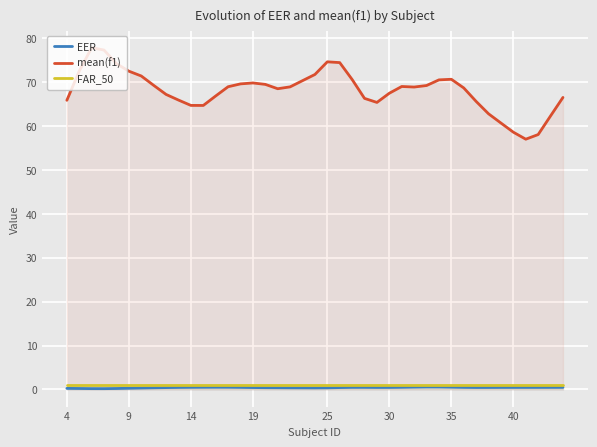

Which series has the widest spread of values?

mean(f1)